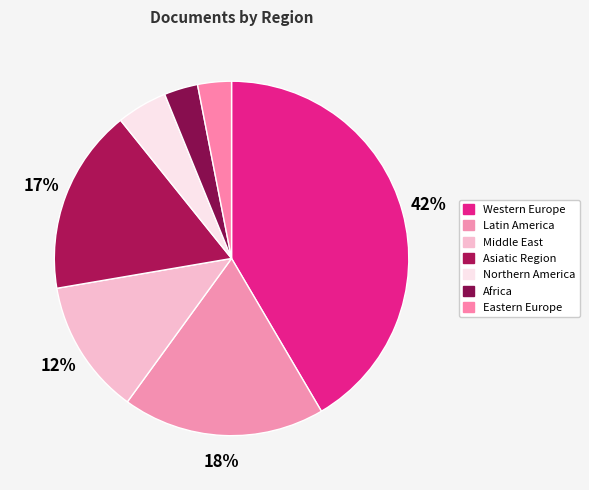

How many slices are in this pie chart?

7